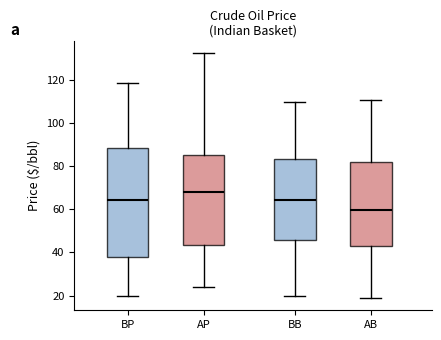

Which box is the tallest, from its lower edge to its upper edge?

BP